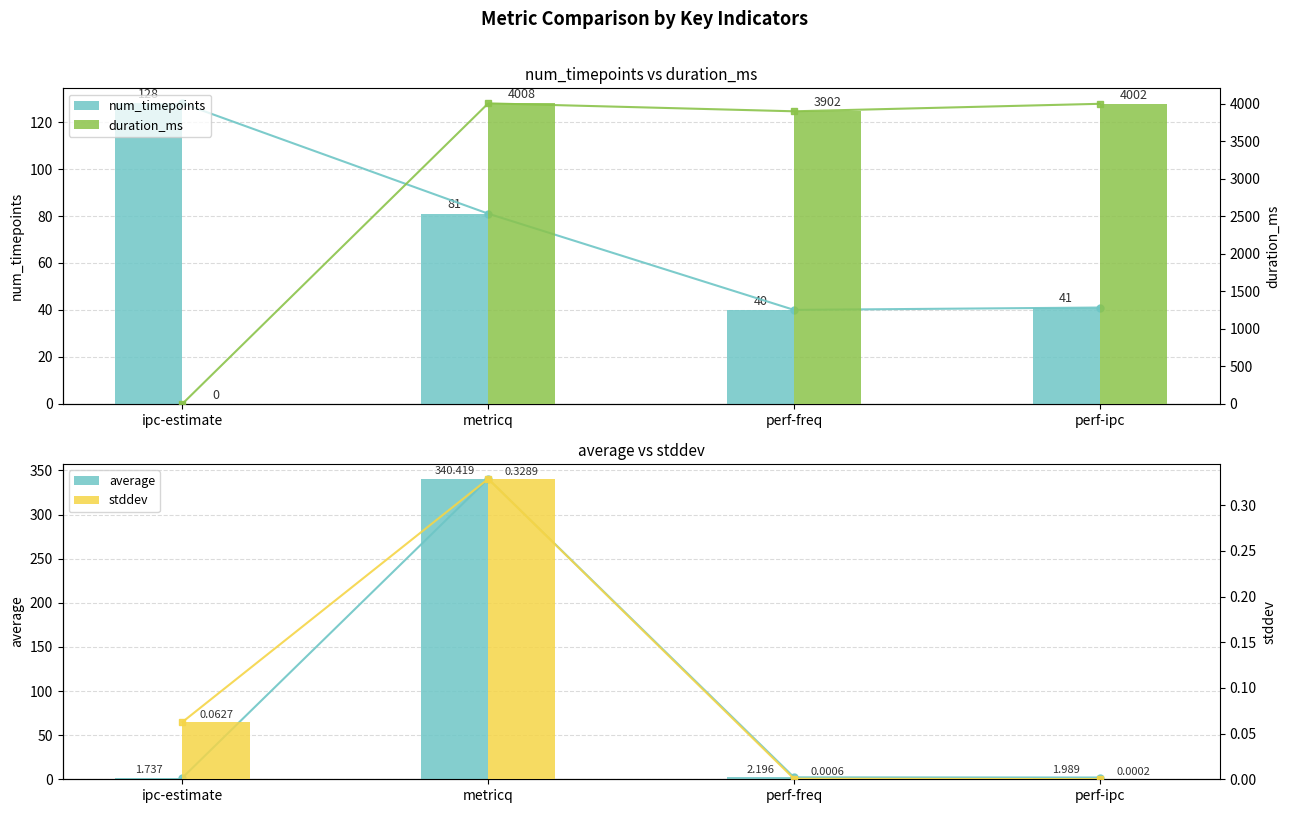

What is the value of the duration_ms bar at the 4th from the left?

4002.0